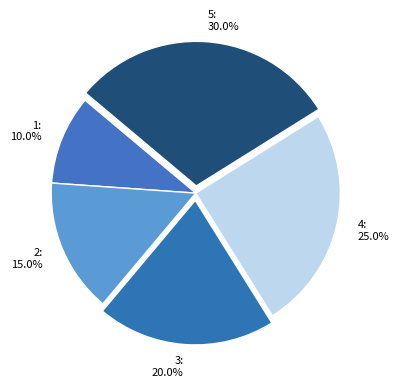

Is there any slice that represents more than half of the pie?

No